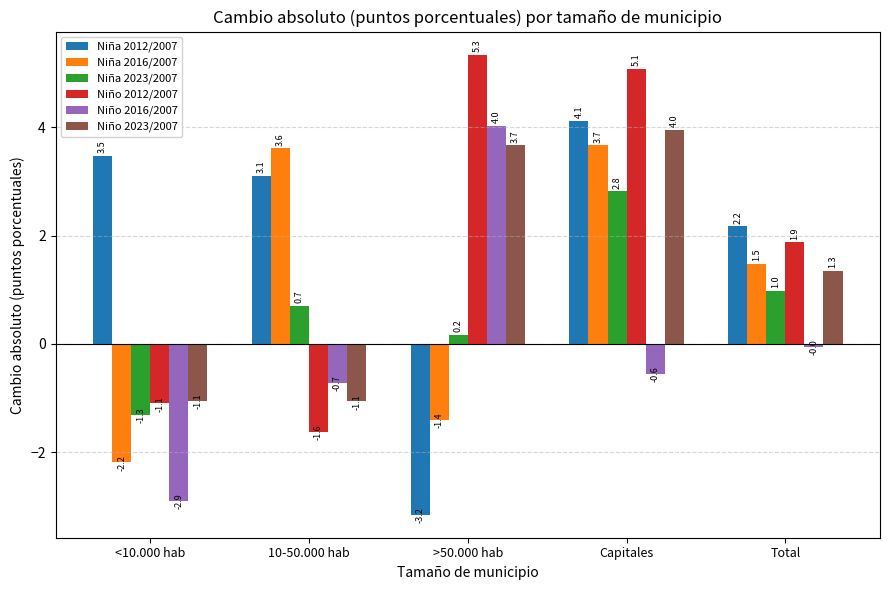

How many bars are there in total?

30